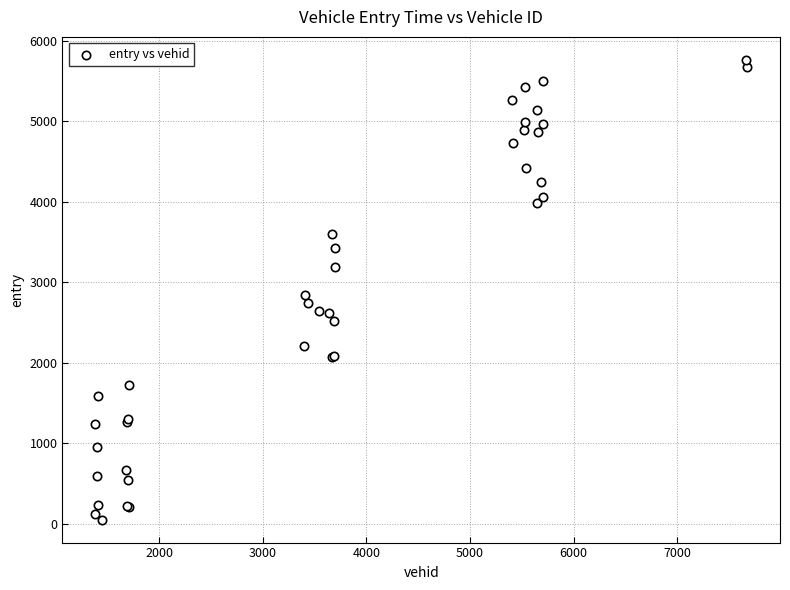

What Y value in the scatter plot is closest to 2908?

2839.2